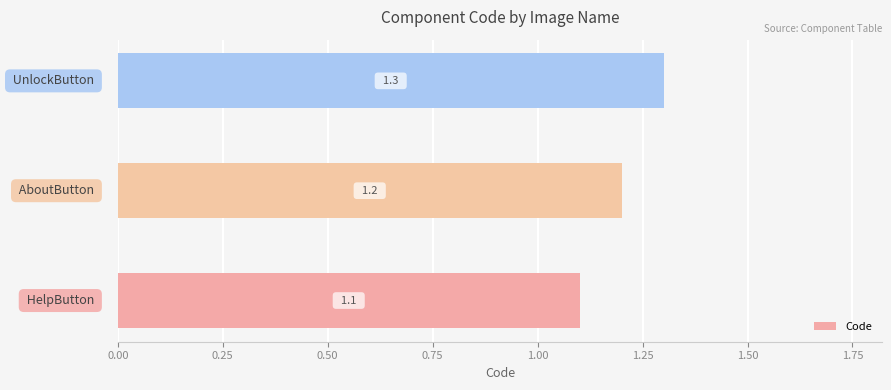

What is the maximum value shown in the chart?

1.3